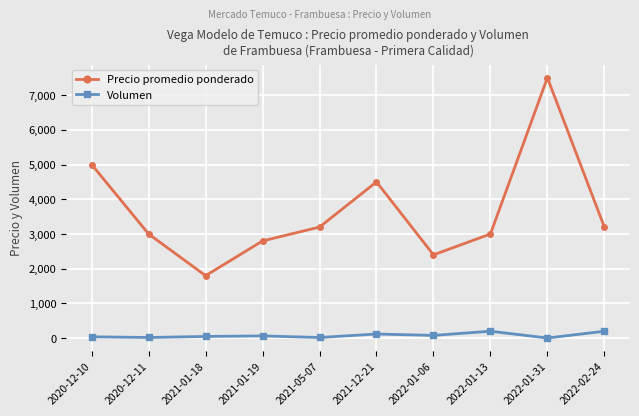

What is the difference between the maximum and minimum values in the Precio promedio ponderado series?

5700